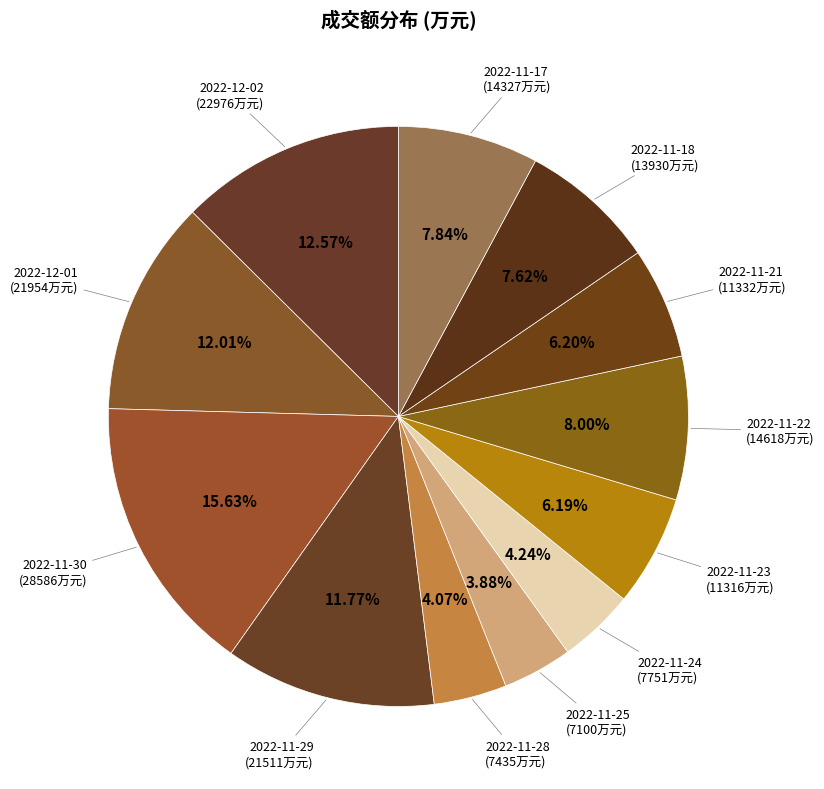

Approximately how many times larger is the value at 2022-11-17 compared to 2022-11-25?

2.0